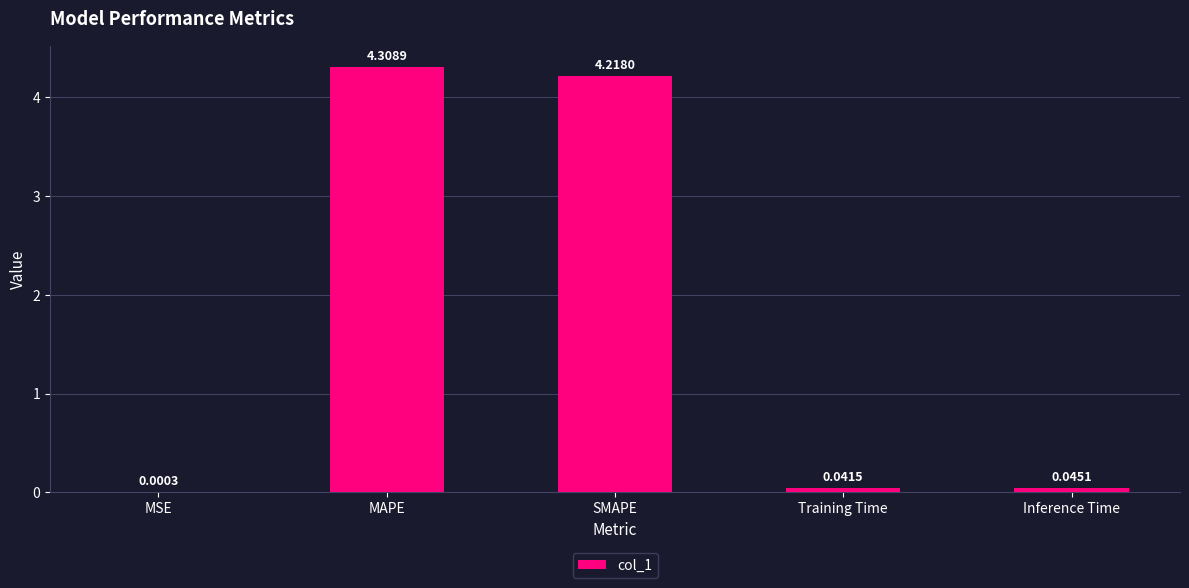

Are the bars grouped side by side (vs. stacked)?

No